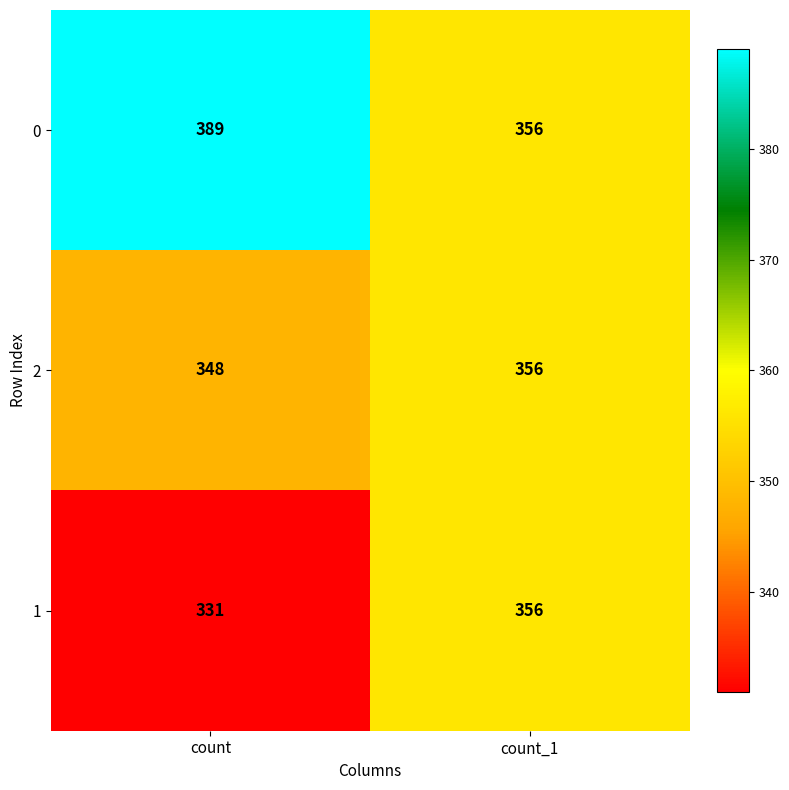

At which label is 2 closest to 352?

count